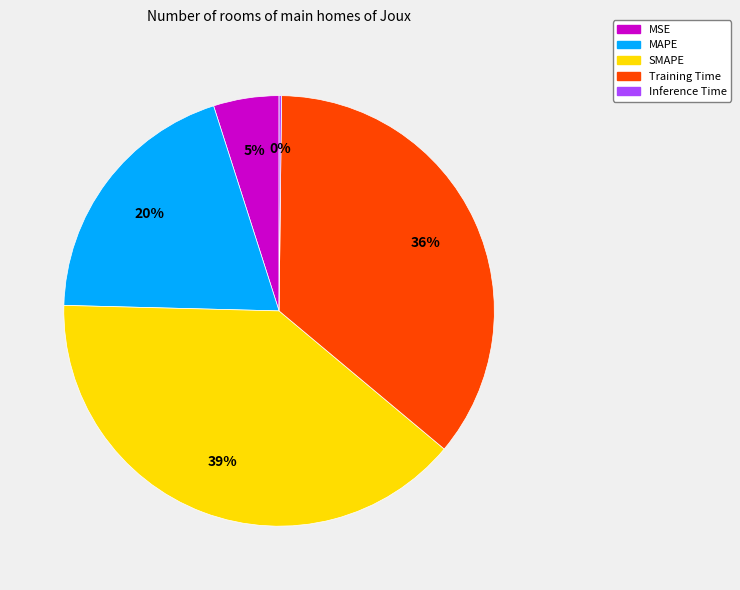

The SMAPE slice represents 34% of the pie. True or false?

False